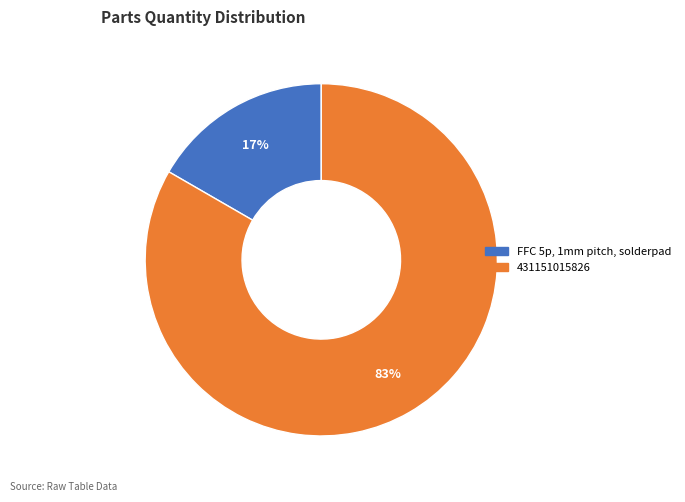

Does FFC 5p, 1mm pitch, solderpad account for over 50% of the chart?

No